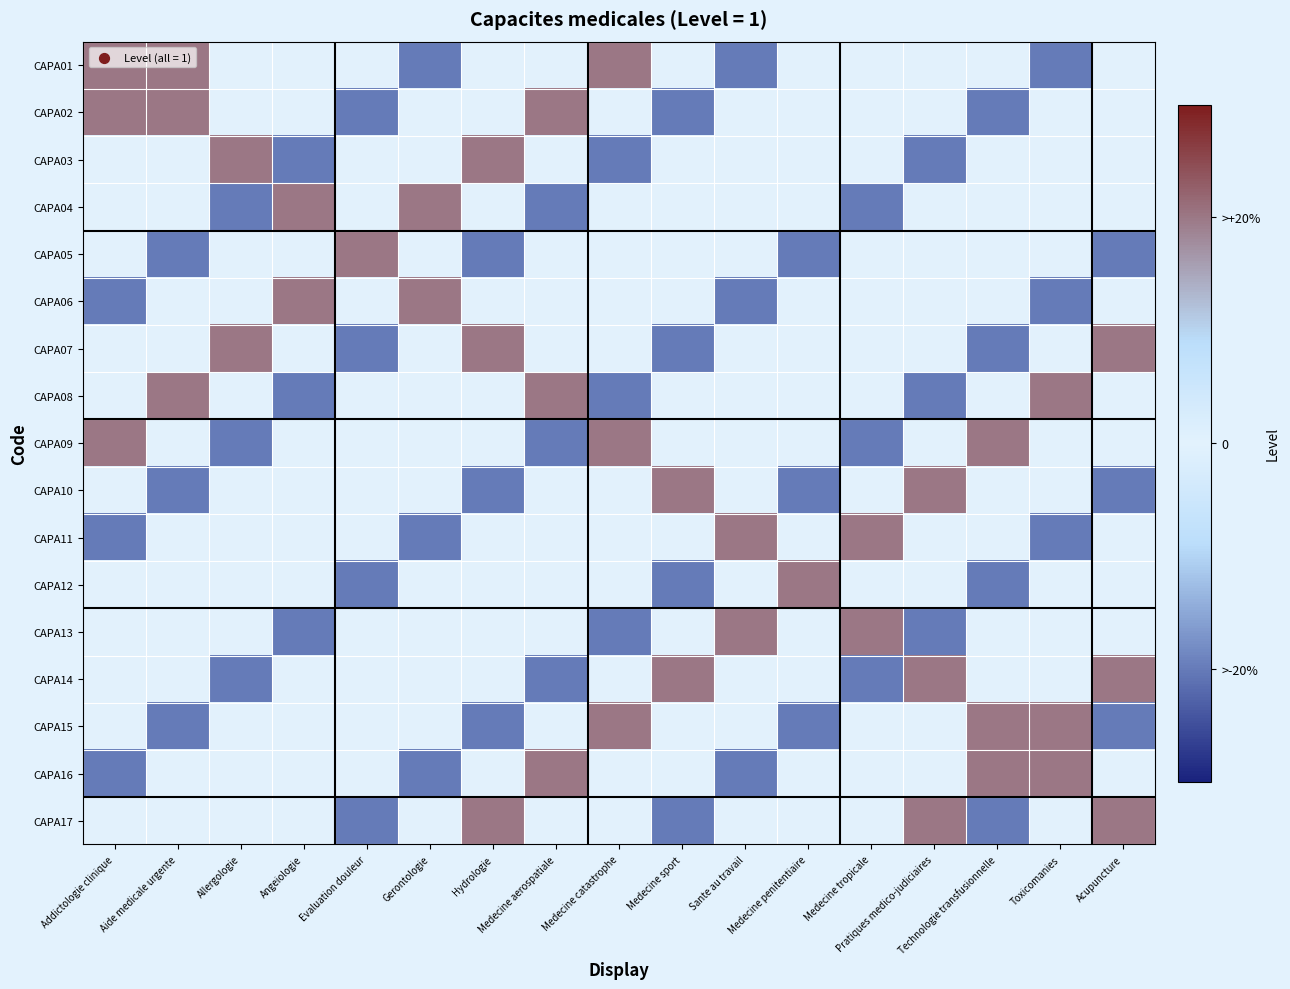

Reading left to right, extract all data points from this chart.

CAPA01: Addictologie clinique=1	Aide medicale urgente=1	Allergologie=0	Angeiologie=0	Evaluation douleur=0	Gerontologie=-1	Hydrologie=0	Medecine aerospatiale=0	Medecine catastrophe=1	Medecine sport=0	Sante au travail=-1	Medecine penitentiaire=0	Medecine tropicale=0	Pratiques medico-judiciaires=0	Technologie transfusionnelle=0	Toxicomanies=-1	Acupuncture=0
CAPA02: Addictologie clinique=1	Aide medicale urgente=1	Allergologie=0	Angeiologie=0	Evaluation douleur=-1	Gerontologie=0	Hydrologie=0	Medecine aerospatiale=1	Medecine catastrophe=0	Medecine sport=-1	Sante au travail=0	Medecine penitentiaire=0	Medecine tropicale=0	Pratiques medico-judiciaires=0	Technologie transfusionnelle=-1	Toxicomanies=0	Acupuncture=0
CAPA03: Addictologie clinique=0	Aide medicale urgente=0	Allergologie=1	Angeiologie=-1	Evaluation douleur=0	Gerontologie=0	Hydrologie=1	Medecine aerospatiale=0	Medecine catastrophe=-1	Medecine sport=0	Sante au travail=0	Medecine penitentiaire=0	Medecine tropicale=0	Pratiques medico-judiciaires=-1	Technologie transfusionnelle=0	Toxicomanies=0	Acupuncture=0
CAPA04: Addictologie clinique=0	Aide medicale urgente=0	Allergologie=-1	Angeiologie=1	Evaluation douleur=0	Gerontologie=1	Hydrologie=0	Medecine aerospatiale=-1	Medecine catastrophe=0	Medecine sport=0	Sante au travail=0	Medecine penitentiaire=0	Medecine tropicale=-1	Pratiques medico-judiciaires=0	Technologie transfusionnelle=0	Toxicomanies=0	Acupuncture=0
CAPA05: Addictologie clinique=0	Aide medicale urgente=-1	Allergologie=0	Angeiologie=0	Evaluation douleur=1	Gerontologie=0	Hydrologie=-1	Medecine aerospatiale=0	Medecine catastrophe=0	Medecine sport=0	Sante au travail=0	Medecine penitentiaire=-1	Medecine tropicale=0	Pratiques medico-judiciaires=0	Technologie transfusionnelle=0	Toxicomanies=0	Acupuncture=-1
CAPA06: Addictologie clinique=-1	Aide medicale urgente=0	Allergologie=0	Angeiologie=1	Evaluation douleur=0	Gerontologie=1	Hydrologie=0	Medecine aerospatiale=0	Medecine catastrophe=0	Medecine sport=0	Sante au travail=-1	Medecine penitentiaire=0	Medecine tropicale=0	Pratiques medico-judiciaires=0	Technologie transfusionnelle=0	Toxicomanies=-1	Acupuncture=0
CAPA07: Addictologie clinique=0	Aide medicale urgente=0	Allergologie=1	Angeiologie=0	Evaluation douleur=-1	Gerontologie=0	Hydrologie=1	Medecine aerospatiale=0	Medecine catastrophe=0	Medecine sport=-1	Sante au travail=0	Medecine penitentiaire=0	Medecine tropicale=0	Pratiques medico-judiciaires=0	Technologie transfusionnelle=-1	Toxicomanies=0	Acupuncture=1
CAPA08: Addictologie clinique=0	Aide medicale urgente=1	Allergologie=0	Angeiologie=-1	Evaluation douleur=0	Gerontologie=0	Hydrologie=0	Medecine aerospatiale=1	Medecine catastrophe=-1	Medecine sport=0	Sante au travail=0	Medecine penitentiaire=0	Medecine tropicale=0	Pratiques medico-judiciaires=-1	Technologie transfusionnelle=0	Toxicomanies=1	Acupuncture=0
CAPA09: Addictologie clinique=1	Aide medicale urgente=0	Allergologie=-1	Angeiologie=0	Evaluation douleur=0	Gerontologie=0	Hydrologie=0	Medecine aerospatiale=-1	Medecine catastrophe=1	Medecine sport=0	Sante au travail=0	Medecine penitentiaire=0	Medecine tropicale=-1	Pratiques medico-judiciaires=0	Technologie transfusionnelle=1	Toxicomanies=0	Acupuncture=0
CAPA10: Addictologie clinique=0	Aide medicale urgente=-1	Allergologie=0	Angeiologie=0	Evaluation douleur=0	Gerontologie=0	Hydrologie=-1	Medecine aerospatiale=0	Medecine catastrophe=0	Medecine sport=1	Sante au travail=0	Medecine penitentiaire=-1	Medecine tropicale=0	Pratiques medico-judiciaires=1	Technologie transfusionnelle=0	Toxicomanies=0	Acupuncture=-1
CAPA11: Addictologie clinique=-1	Aide medicale urgente=0	Allergologie=0	Angeiologie=0	Evaluation douleur=0	Gerontologie=-1	Hydrologie=0	Medecine aerospatiale=0	Medecine catastrophe=0	Medecine sport=0	Sante au travail=1	Medecine penitentiaire=0	Medecine tropicale=1	Pratiques medico-judiciaires=0	Technologie transfusionnelle=0	Toxicomanies=-1	Acupuncture=0
CAPA12: Addictologie clinique=0	Aide medicale urgente=0	Allergologie=0	Angeiologie=0	Evaluation douleur=-1	Gerontologie=0	Hydrologie=0	Medecine aerospatiale=0	Medecine catastrophe=0	Medecine sport=-1	Sante au travail=0	Medecine penitentiaire=1	Medecine tropicale=0	Pratiques medico-judiciaires=0	Technologie transfusionnelle=-1	Toxicomanies=0	Acupuncture=0
CAPA13: Addictologie clinique=0	Aide medicale urgente=0	Allergologie=0	Angeiologie=-1	Evaluation douleur=0	Gerontologie=0	Hydrologie=0	Medecine aerospatiale=0	Medecine catastrophe=-1	Medecine sport=0	Sante au travail=1	Medecine penitentiaire=0	Medecine tropicale=1	Pratiques medico-judiciaires=-1	Technologie transfusionnelle=0	Toxicomanies=0	Acupuncture=0
CAPA14: Addictologie clinique=0	Aide medicale urgente=0	Allergologie=-1	Angeiologie=0	Evaluation douleur=0	Gerontologie=0	Hydrologie=0	Medecine aerospatiale=-1	Medecine catastrophe=0	Medecine sport=1	Sante au travail=0	Medecine penitentiaire=0	Medecine tropicale=-1	Pratiques medico-judiciaires=1	Technologie transfusionnelle=0	Toxicomanies=0	Acupuncture=1
CAPA15: Addictologie clinique=0	Aide medicale urgente=-1	Allergologie=0	Angeiologie=0	Evaluation douleur=0	Gerontologie=0	Hydrologie=-1	Medecine aerospatiale=0	Medecine catastrophe=1	Medecine sport=0	Sante au travail=0	Medecine penitentiaire=-1	Medecine tropicale=0	Pratiques medico-judiciaires=0	Technologie transfusionnelle=1	Toxicomanies=1	Acupuncture=-1
CAPA16: Addictologie clinique=-1	Aide medicale urgente=0	Allergologie=0	Angeiologie=0	Evaluation douleur=0	Gerontologie=-1	Hydrologie=0	Medecine aerospatiale=1	Medecine catastrophe=0	Medecine sport=0	Sante au travail=-1	Medecine penitentiaire=0	Medecine tropicale=0	Pratiques medico-judiciaires=0	Technologie transfusionnelle=1	Toxicomanies=1	Acupuncture=0
CAPA17: Addictologie clinique=0	Aide medicale urgente=0	Allergologie=0	Angeiologie=0	Evaluation douleur=-1	Gerontologie=0	Hydrologie=1	Medecine aerospatiale=0	Medecine catastrophe=0	Medecine sport=-1	Sante au travail=0	Medecine penitentiaire=0	Medecine tropicale=0	Pratiques medico-judiciaires=1	Technologie transfusionnelle=-1	Toxicomanies=0	Acupuncture=1